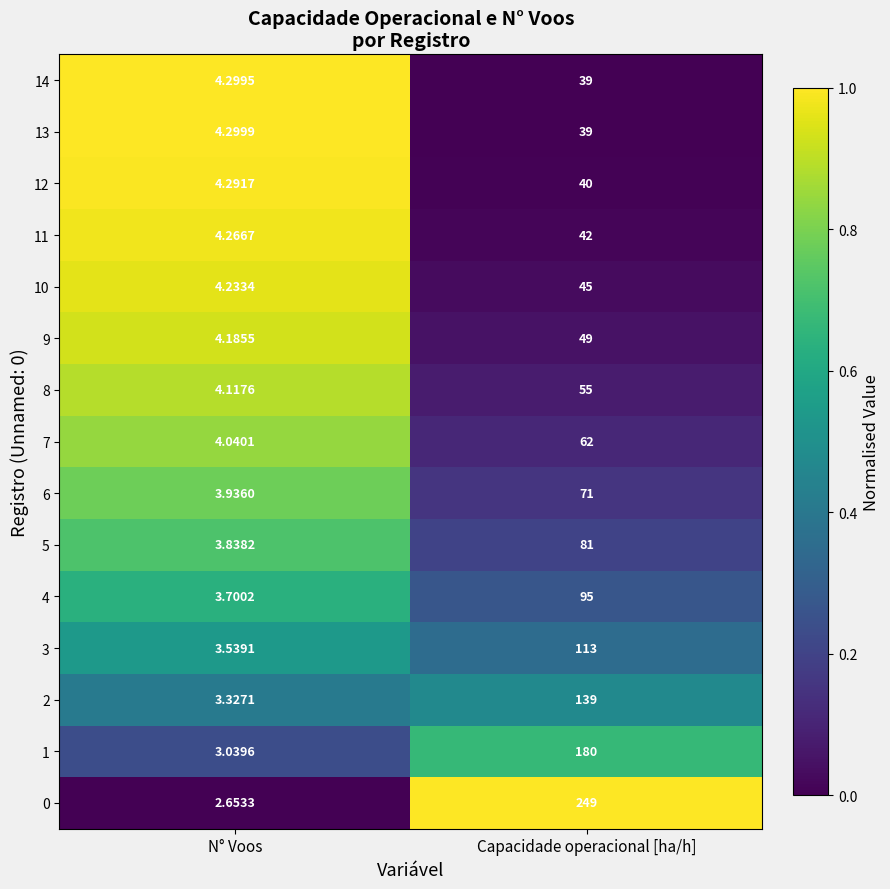

Count the number of data series in this chart.

15